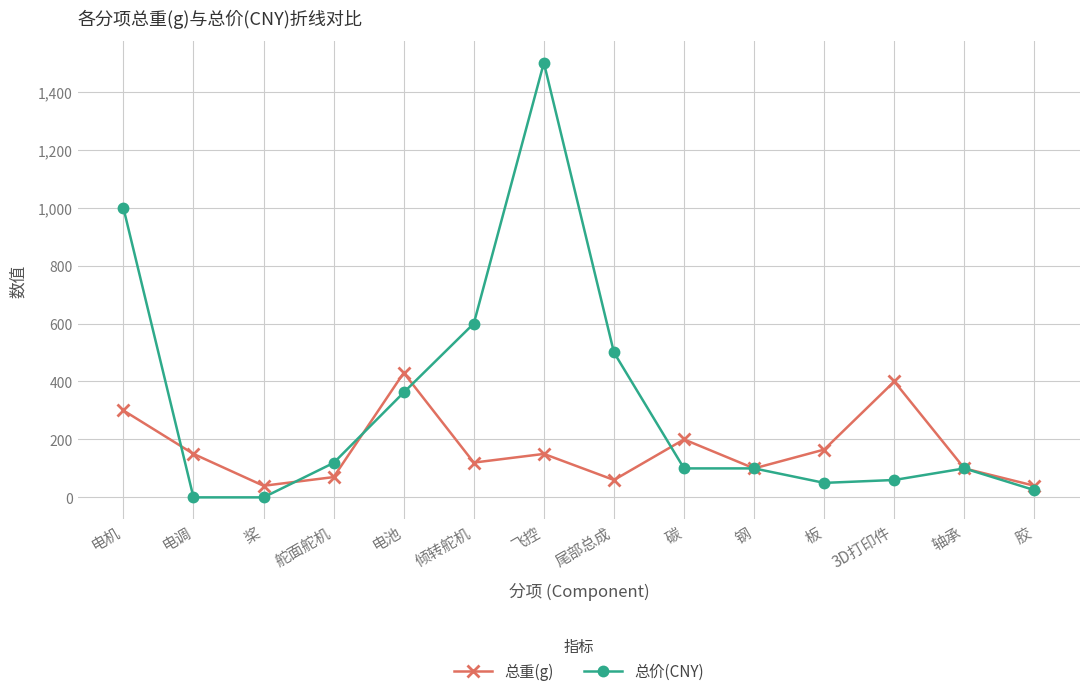

What is the difference between the highest and lowest values at 板?

115